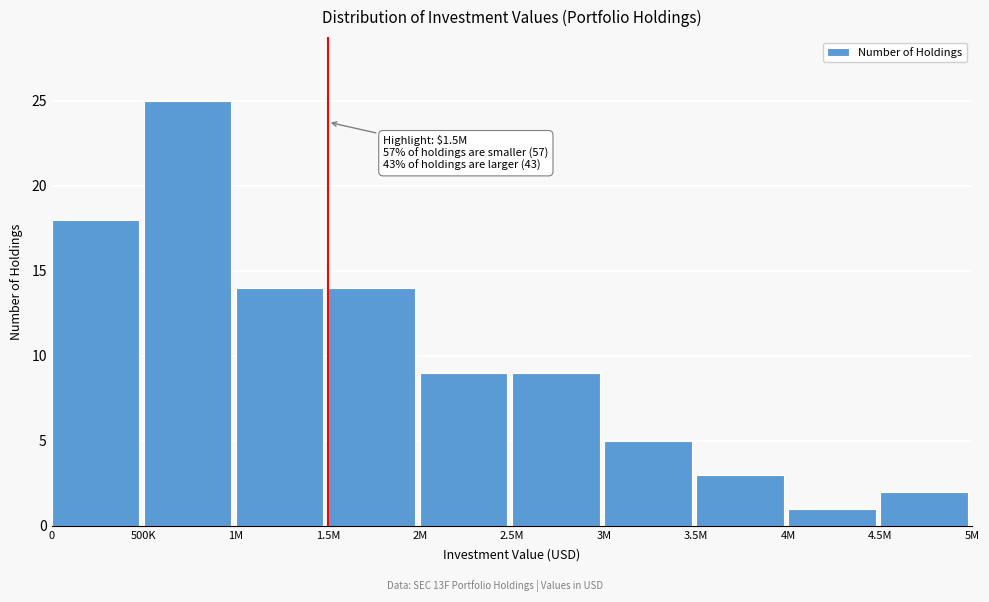

Reading left to right, transcribe all the data shown in this chart.

0=18	500K=25	1M=14	1.5M=14	2M=9	2.5M=9	3M=5	3.5M=3	4M=1	4.5M=2